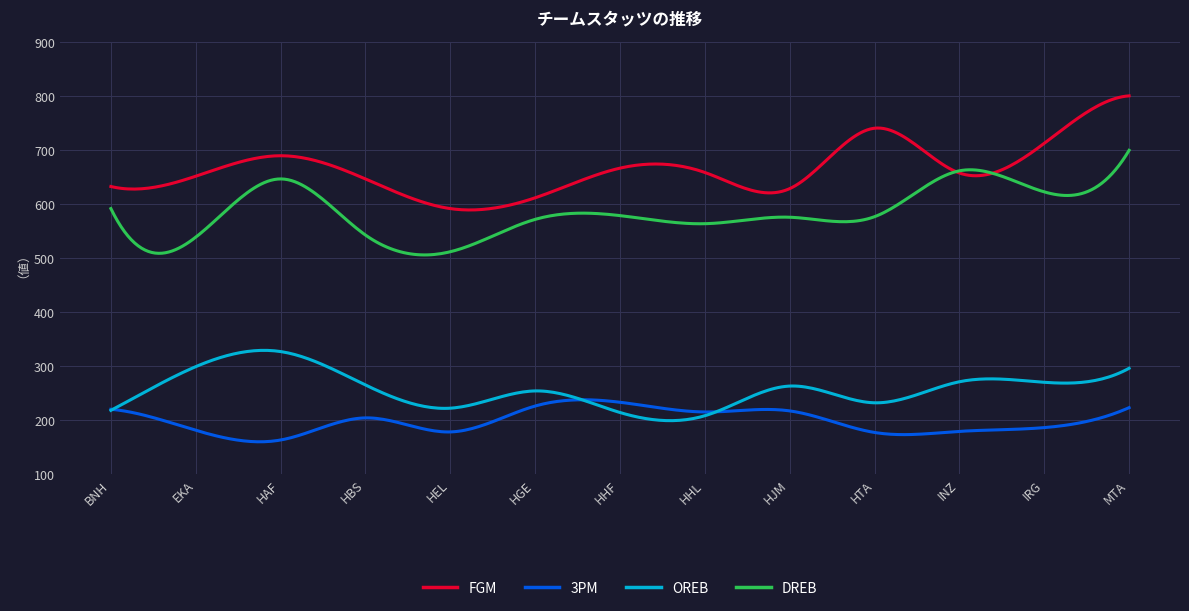

How many lines are shown in the chart?

4